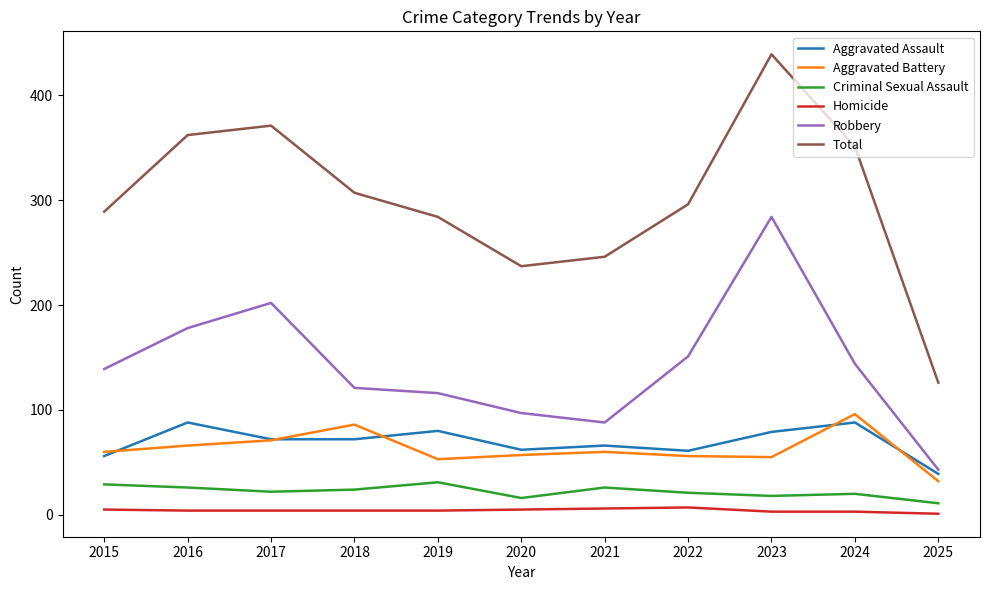

The value of Robbery at 2016 is 178. True or false?

True